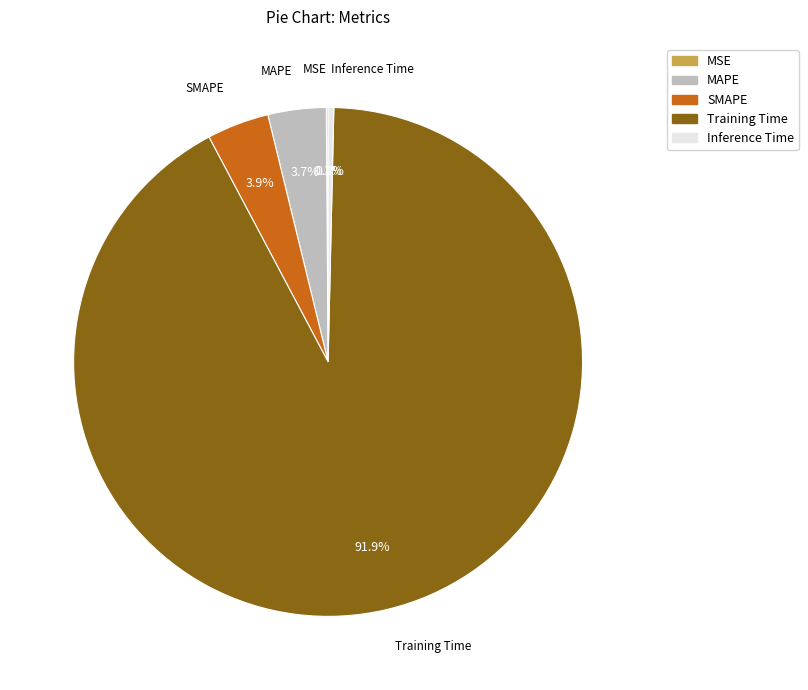

What is the largest slice in the pie chart?

Training Time